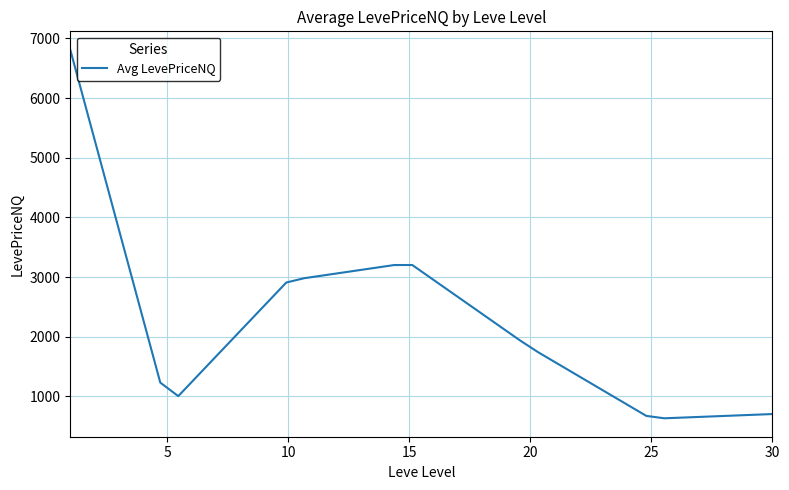

What is the minimum value shown in the chart?

634.8